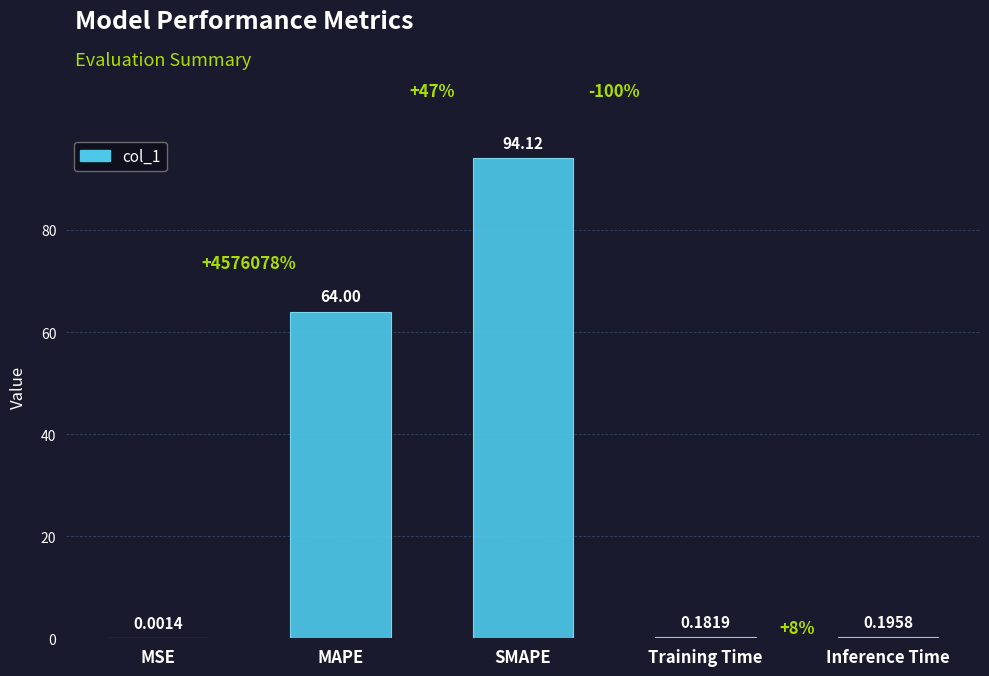

Is it true that the value at MAPE is 105.5?

False